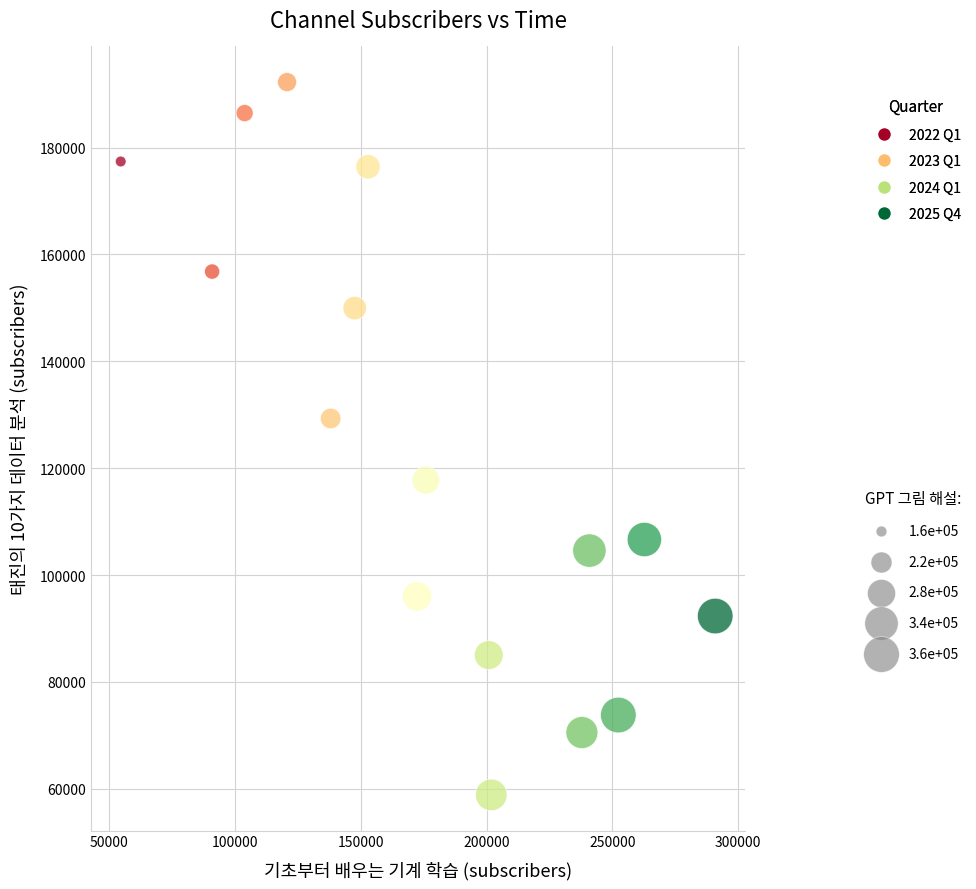

What Y value in the scatter plot is closest to 125557?

129303